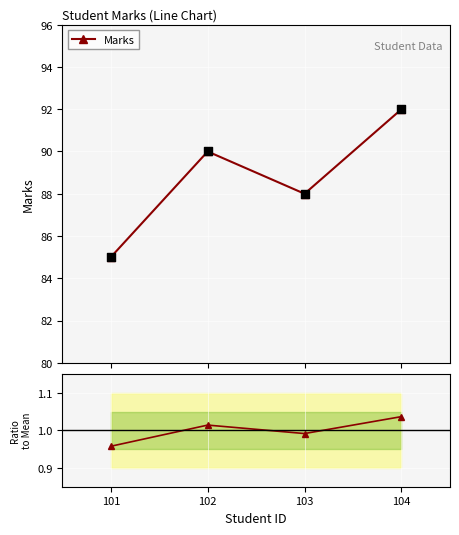

Which series has the largest Y range (max minus min)?

Marks